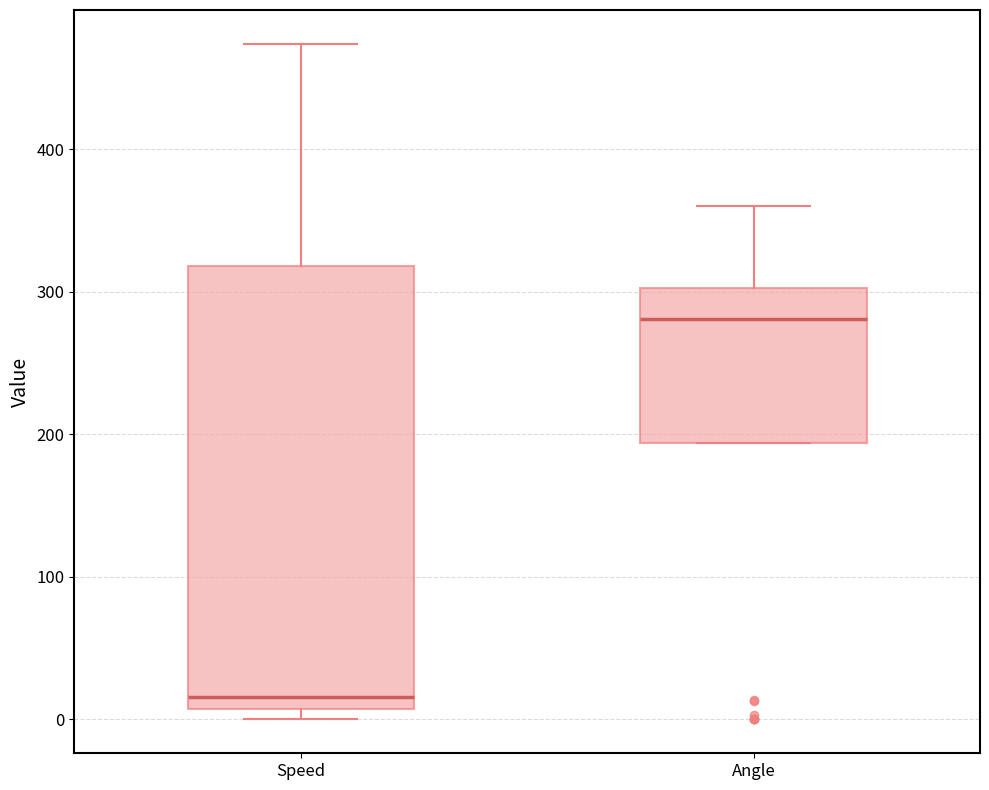

Comparing the boxes themselves (not the whiskers), which one is the tallest?

Speed